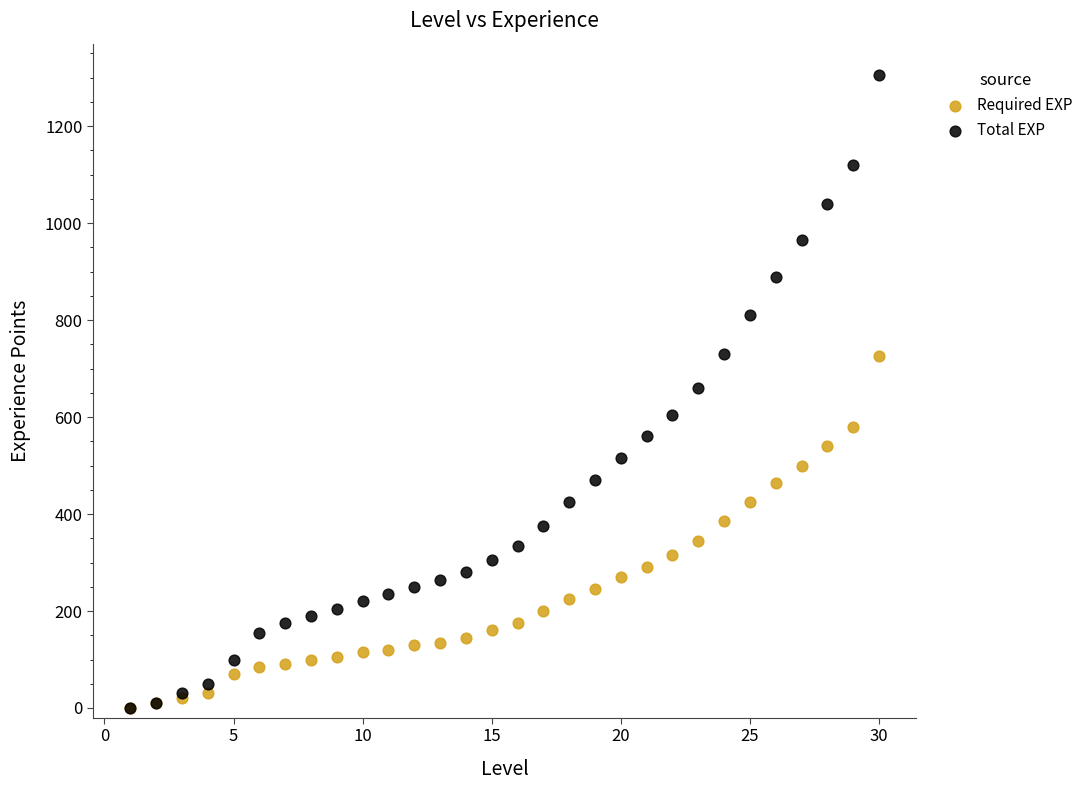

What are all the series names shown in the legend?

Required EXP, Total EXP